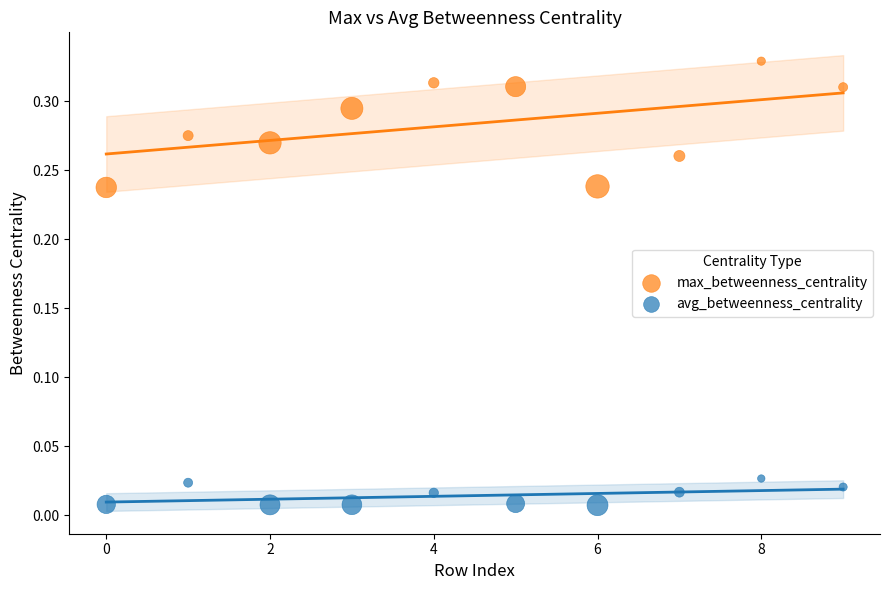

Which series has the widest spread of Y values?

max_betweenness_centrality